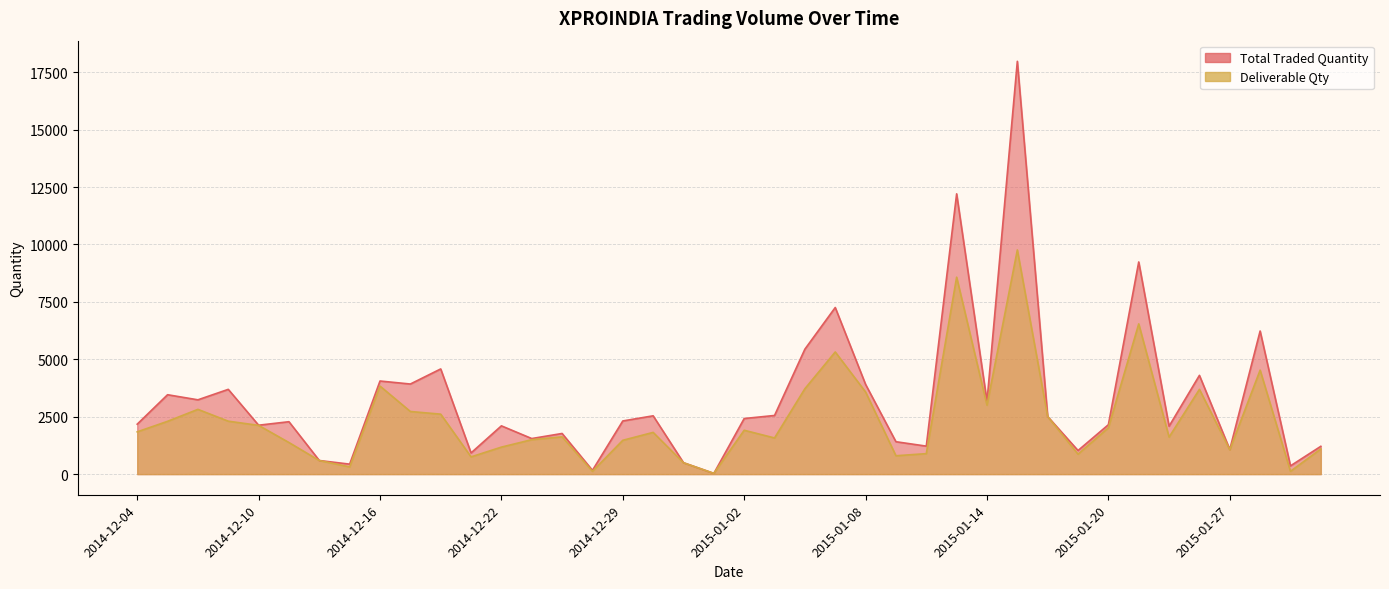

What is the sum of all Total Traded Quantity values?

130147